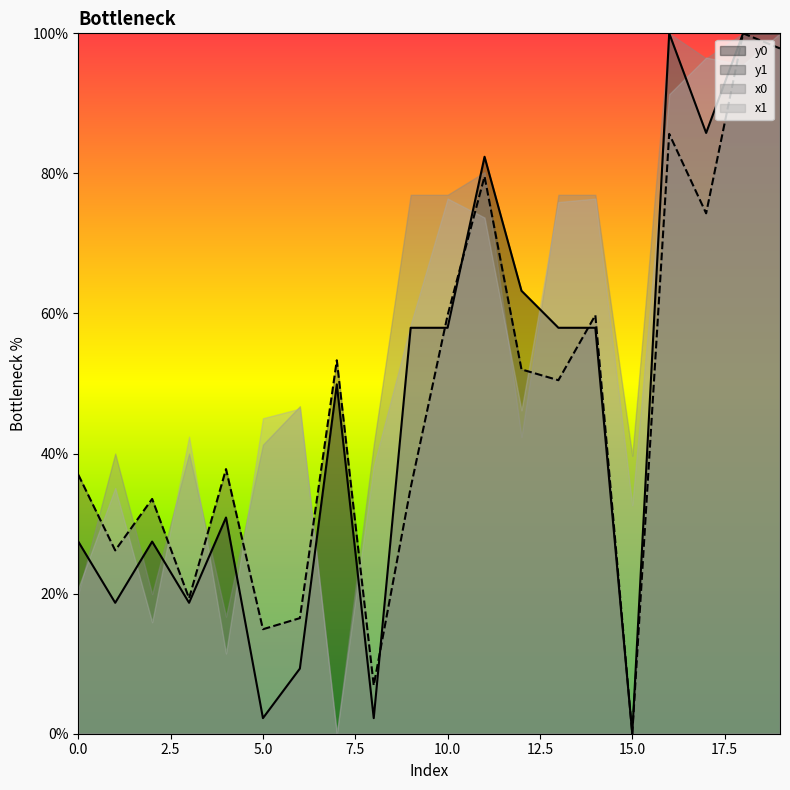

Does the chart display data point markers on the line(s)?

No